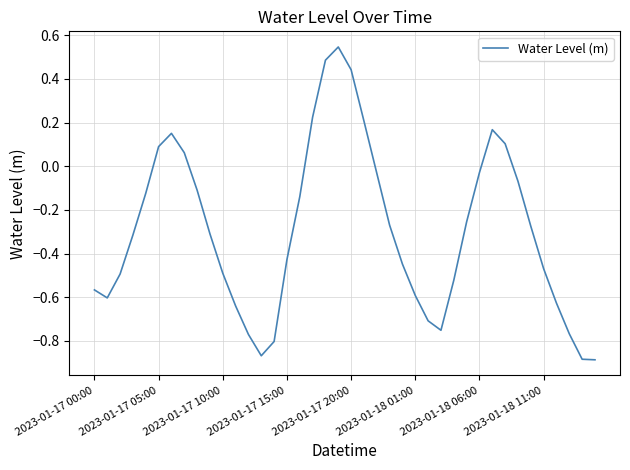

How many values exceed 0?

10